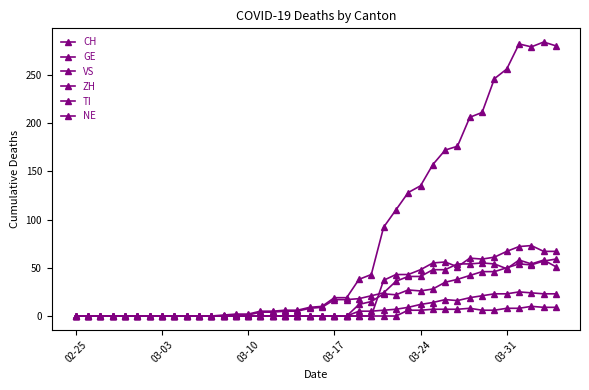

At which category does the chart reach its minimum across all series?

02-25